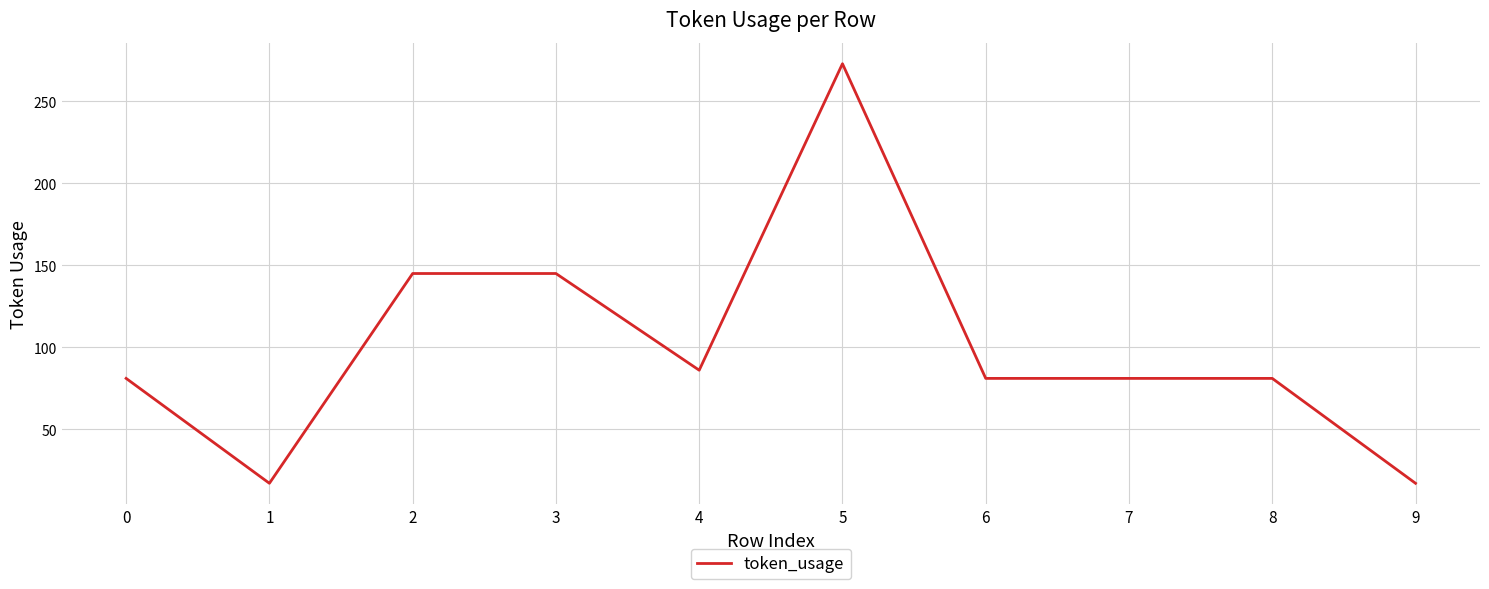

What is the difference between the maximum and minimum values?

256